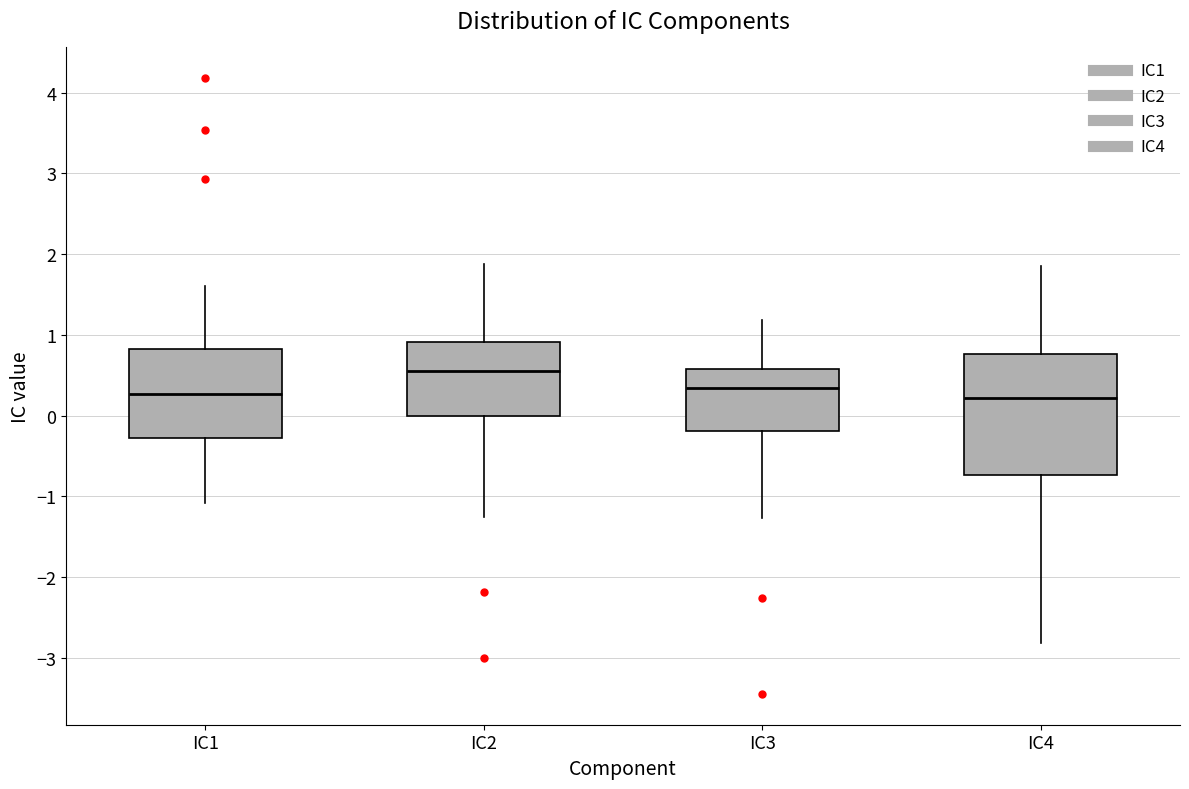

Where is the lower edge of the box for IC2 on the y-axis? The values are not printed on the chart, so give them approximately, as read against the axis.

0.0